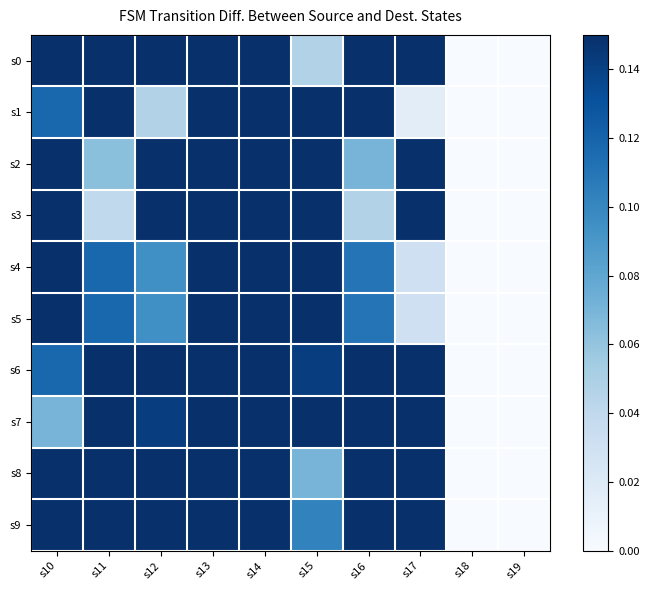

Which has a higher value, s10 or s13?

s13